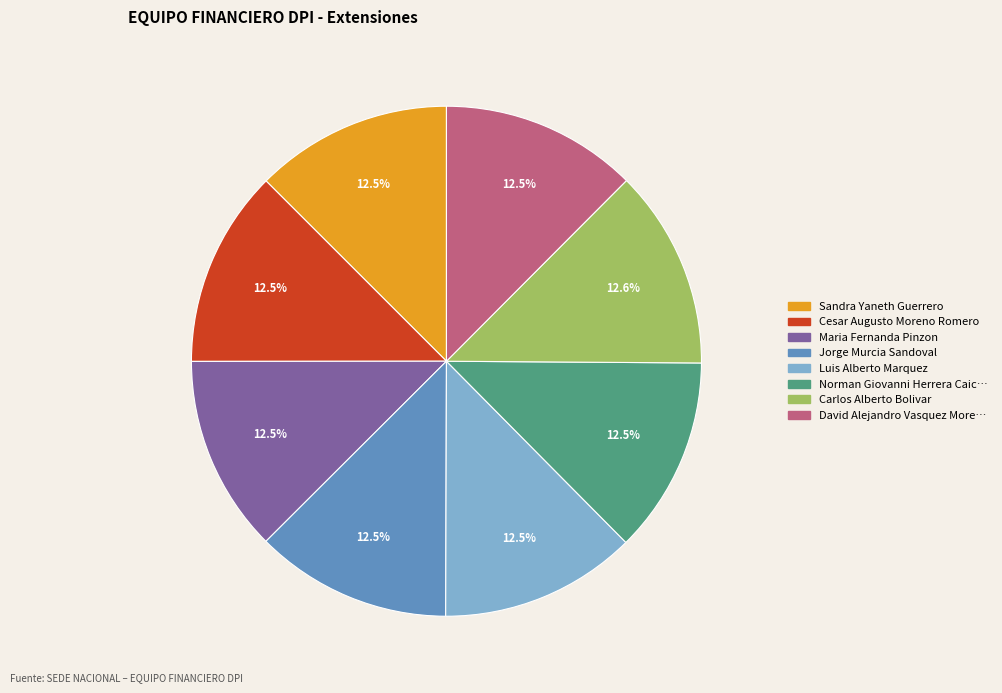

Does any single category account for the majority?

No